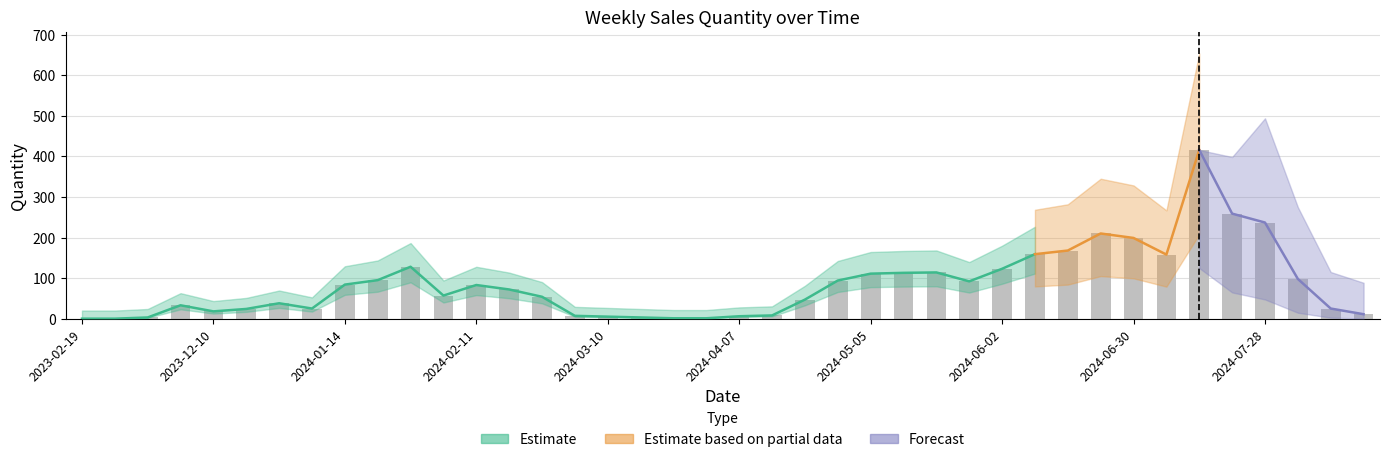

Reading left to right, what are all the values shown in this chart?

2023-02-19=0	2023-11-19=0	2023-11-26=3	2023-12-03=33	2023-12-10=18	2023-12-17=24	2023-12-31=38	2024-01-07=25	2024-01-14=84	2024-01-21=95	2024-01-28=128	2024-02-04=57	2024-02-11=83	2024-02-18=72	2024-02-25=54	2024-03-03=7	2024-03-10=5	2024-03-17=3	2024-03-24=1	2024-03-31=1	2024-04-07=6	2024-04-14=8	2024-04-21=47	2024-04-28=94	2024-05-05=111	2024-05-12=113	2024-05-19=114	2024-05-26=92	2024-06-02=123	2024-06-09=159	2024-06-16=168	2024-06-23=210	2024-06-30=199	2024-07-07=158	2024-07-14=416	2024-07-21=259	2024-07-28=237	2024-08-04=98	2024-08-11=25	2024-08-18=11